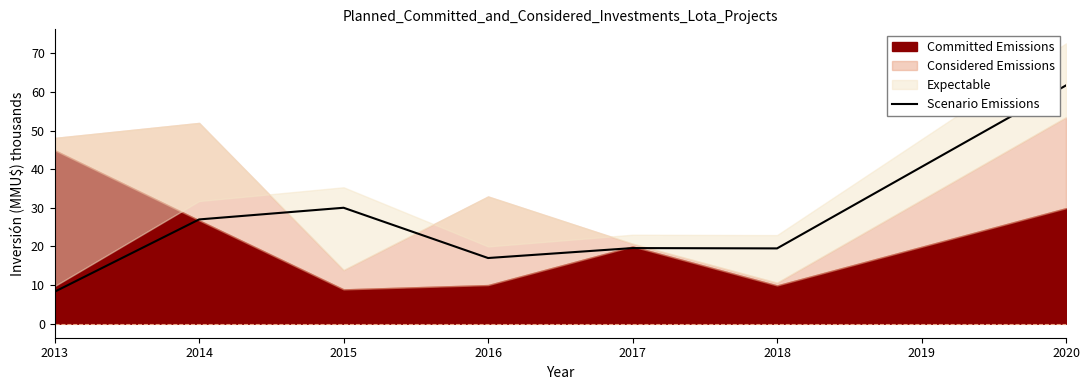

How many points are higher than both their immediate neighbors (excluding endpoints)?

2